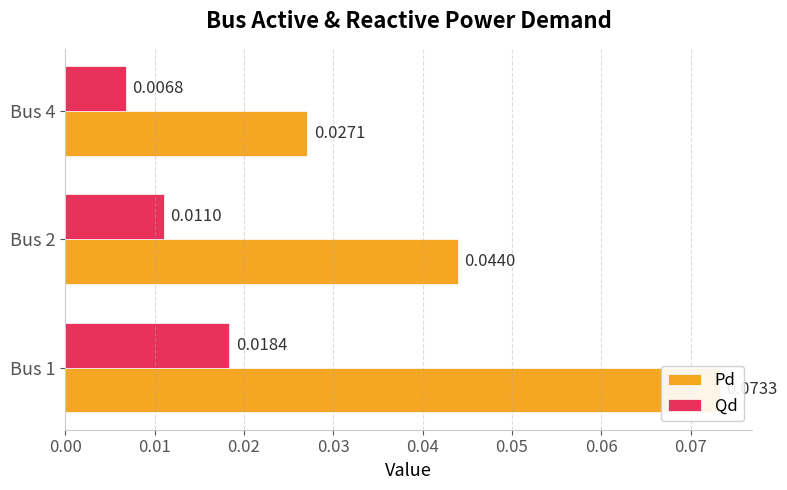

Are the bars grouped side by side (vs. stacked)?

Yes